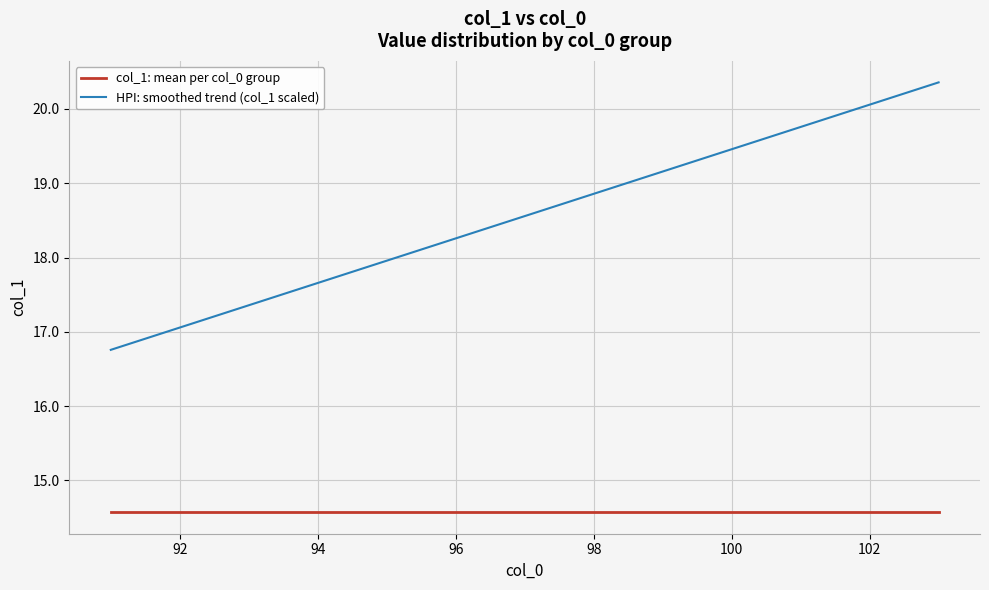

Rank the series by their maximum value, from lowest to highest.

col_1: mean per col_0 group, HPI: smoothed trend (col_1 scaled)